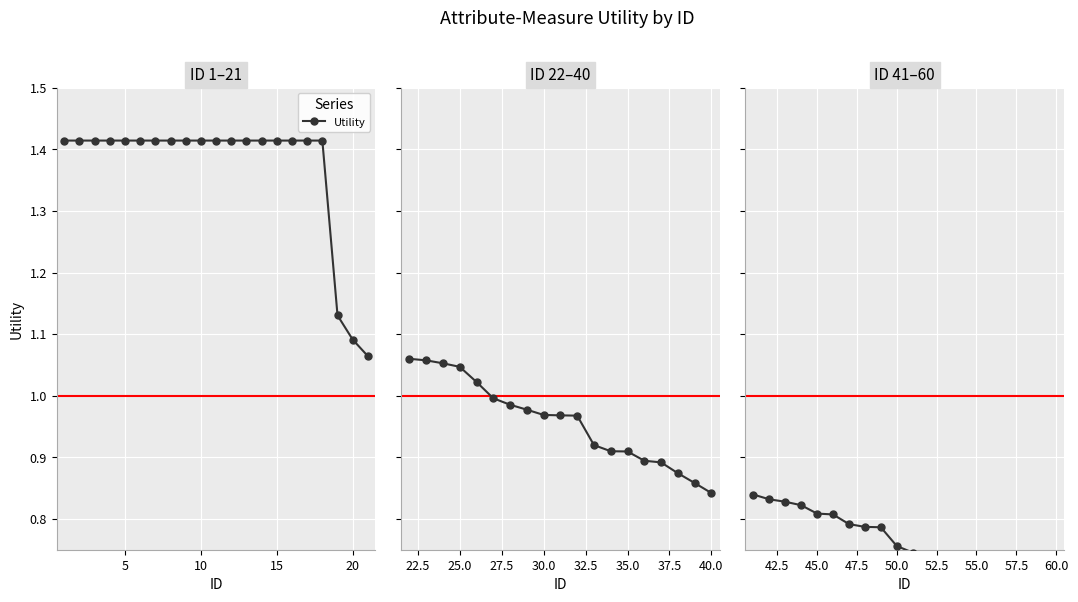

What is the minimum value shown in the chart?

0.7